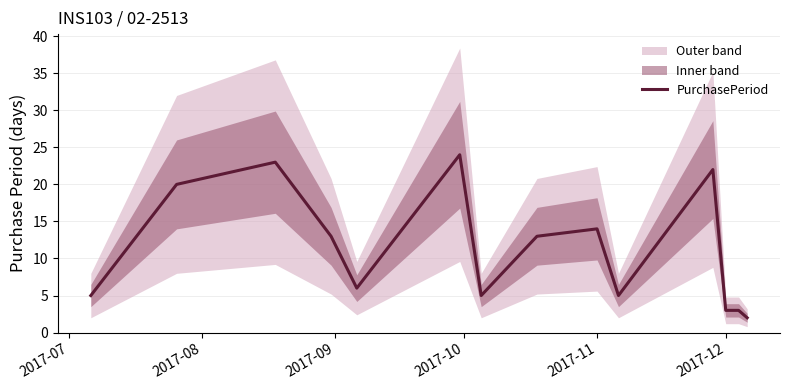

What is the value of the 13th point from the left?

3